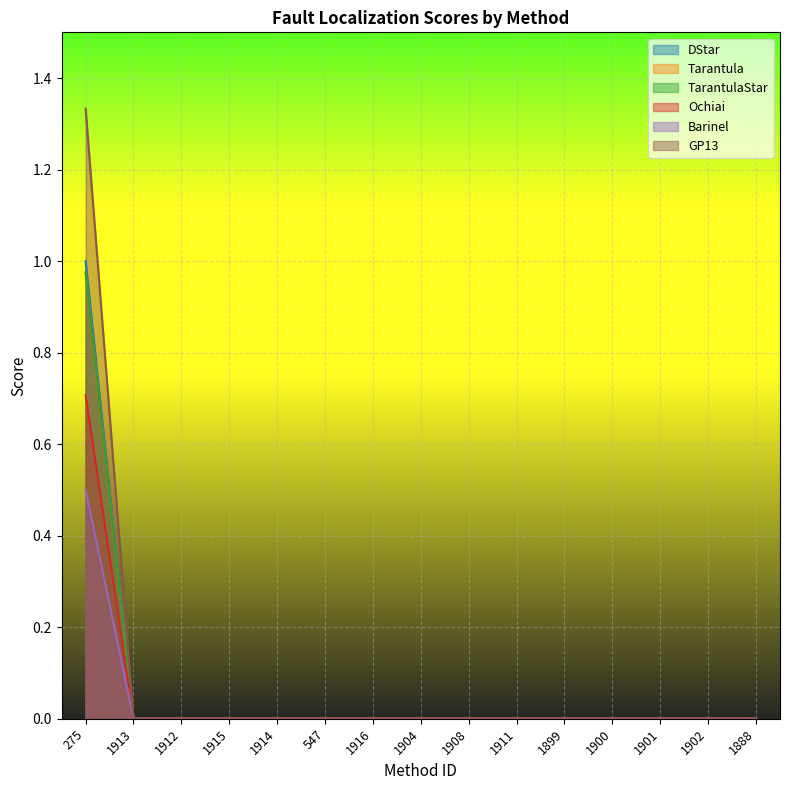

How many values in Tarantula are above zero?

1